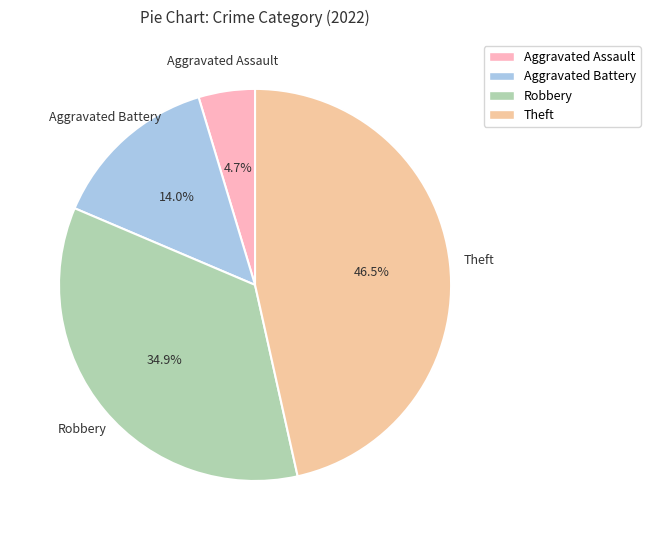

Is there a majority slice in this chart?

No